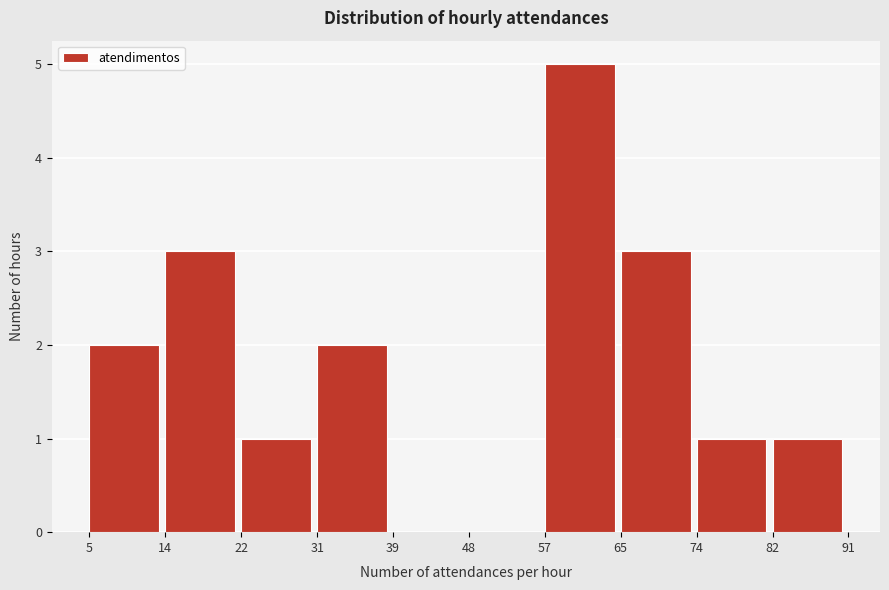

How tall is the bar that spans 65 to 74 on the x-axis? The values are not printed on the chart, so give them approximately, as read against the axis.

3